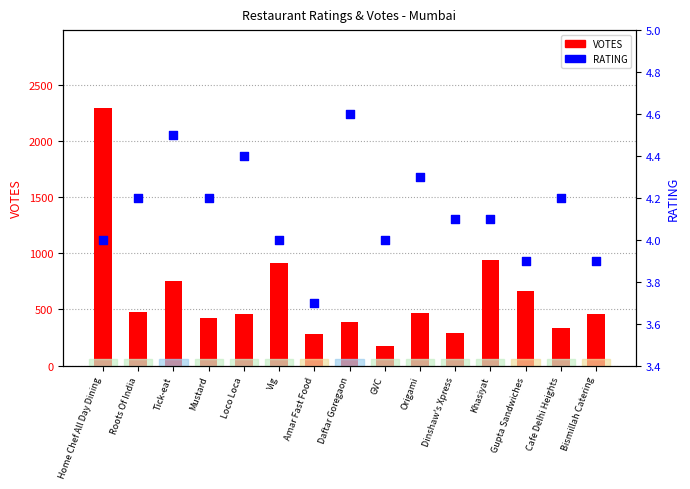

At which category is the sum across all series the highest?

Home Chef All Day Dining